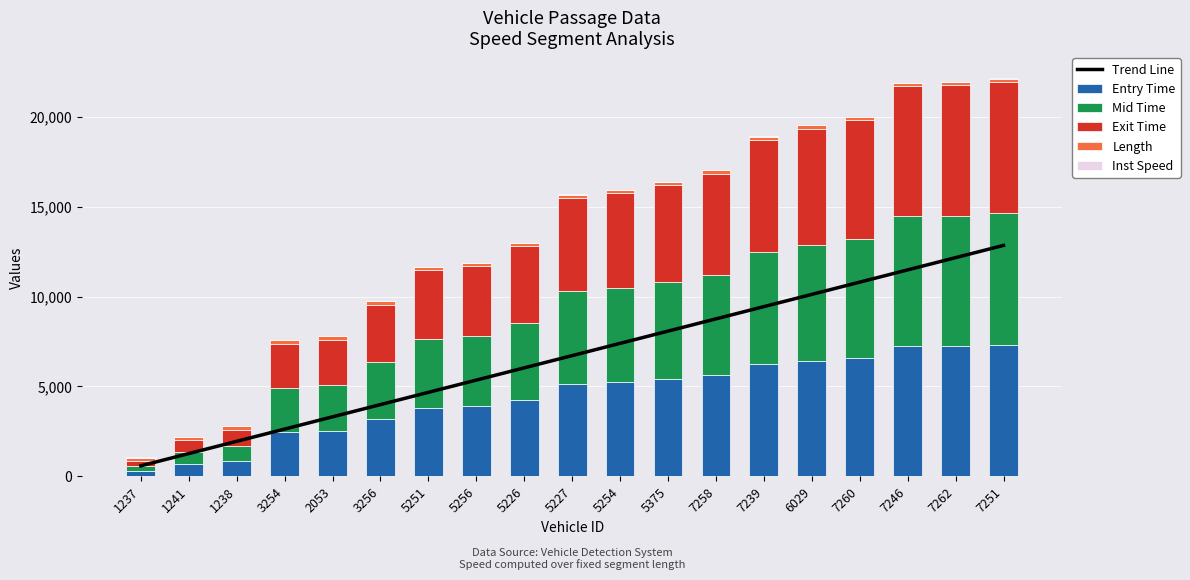

What is the spread (max minus min) of values at 1237?

562.5